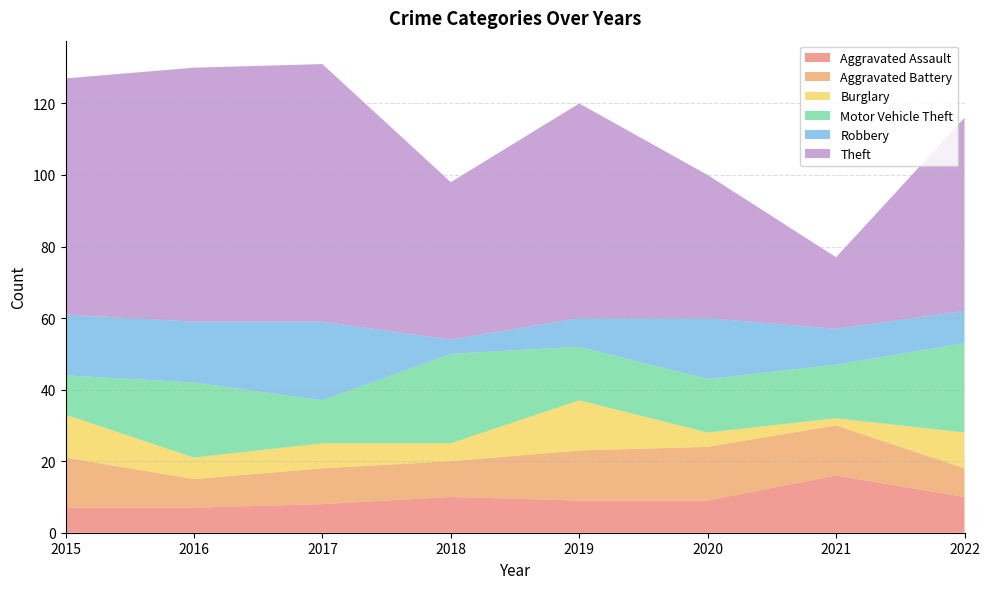

Reading right to left, extract all data points from this chart.

Aggravated Assault: 10	16	9	9	10	8	7	7
Aggravated Battery: 8	14	15	14	10	10	8	14
Burglary: 10	2	4	14	5	7	6	12
Motor Vehicle Theft: 25	15	15	15	25	12	21	11
Robbery: 9	10	17	8	4	22	17	17
Theft: 54	20	40	60	44	72	71	66